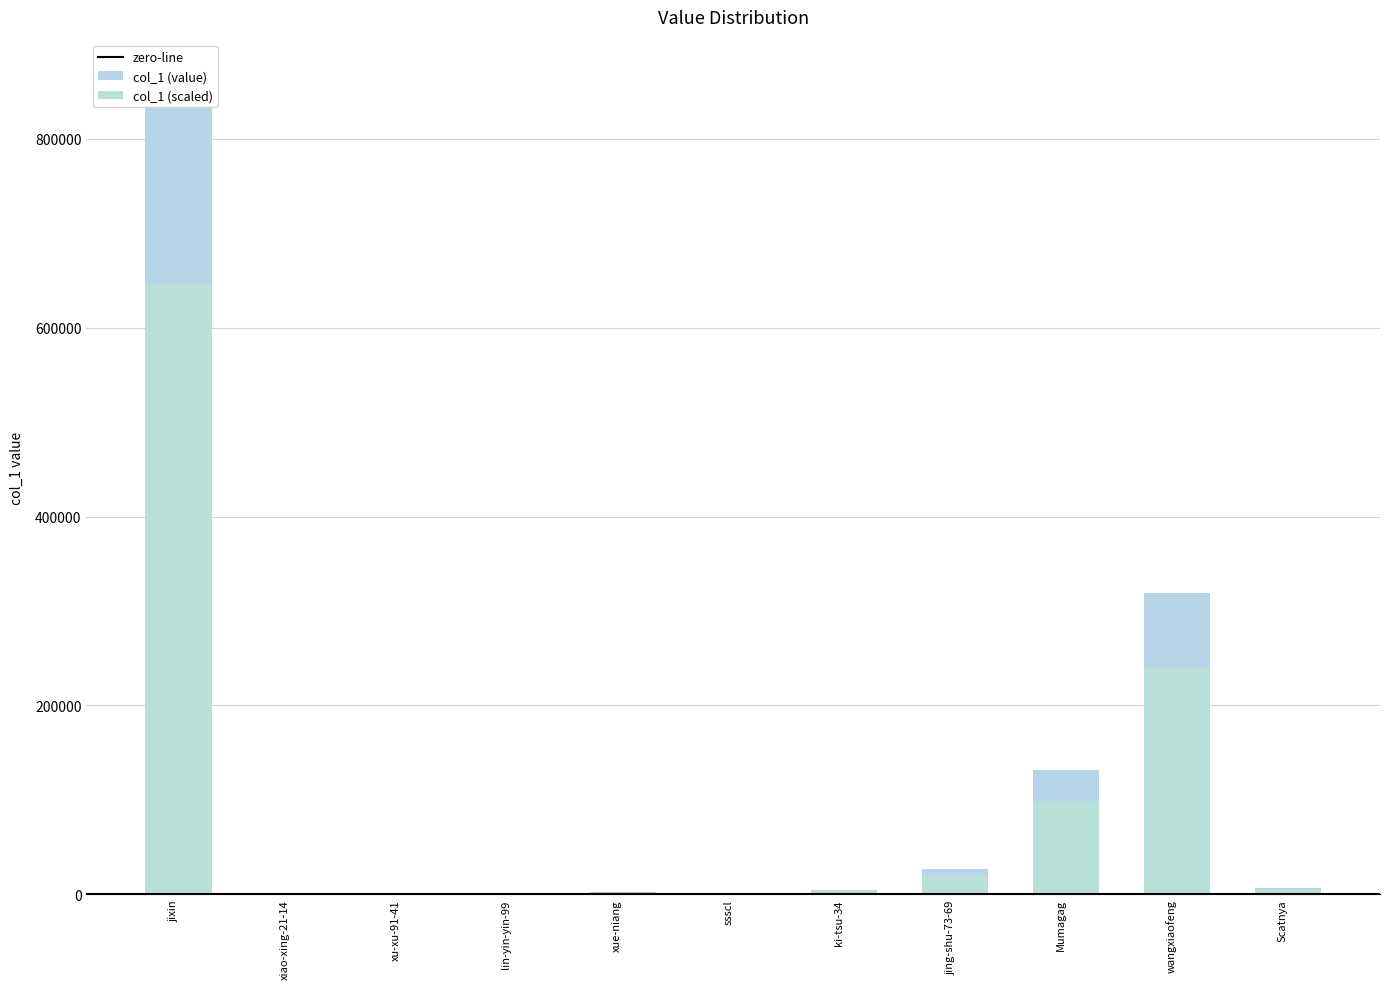

Does the chart contain stacked bars?

No